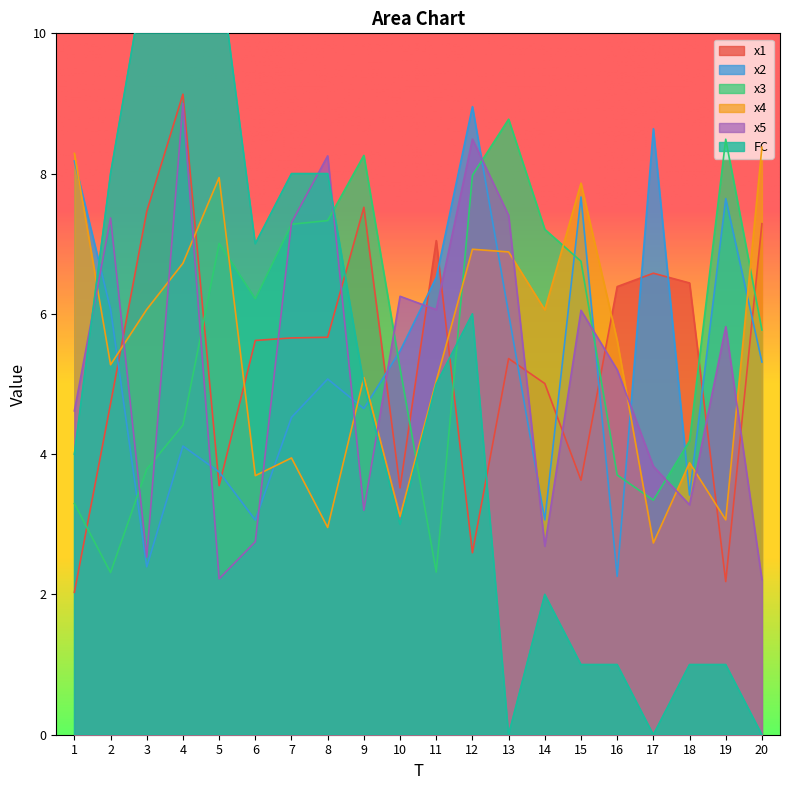

What value does the x1 series have at 17?

6.6